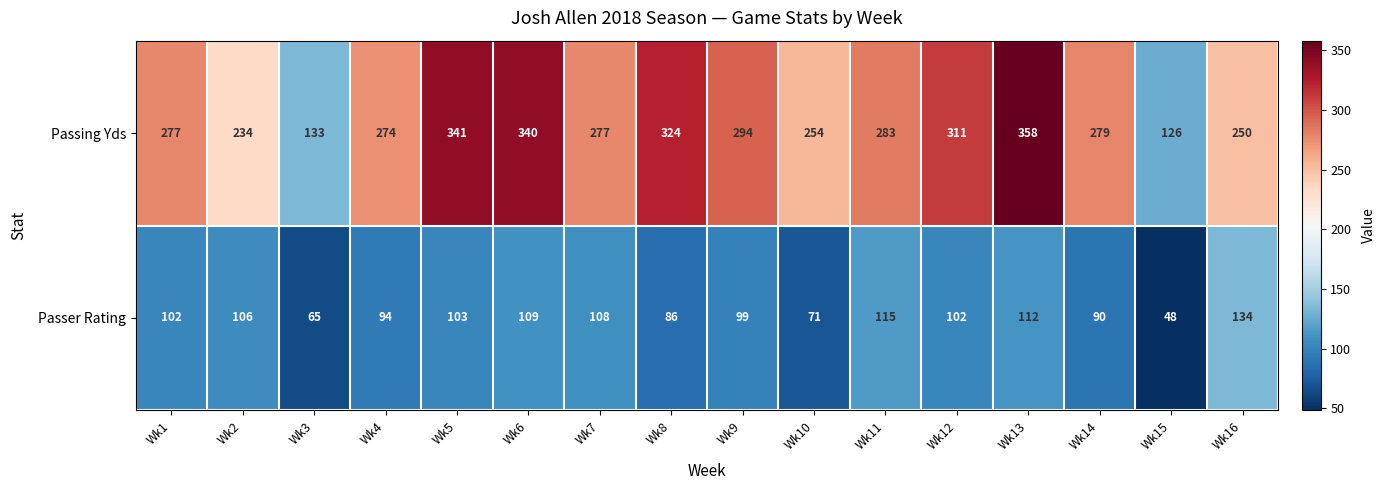

Which series has the largest range (max minus min)?

Passing Yds